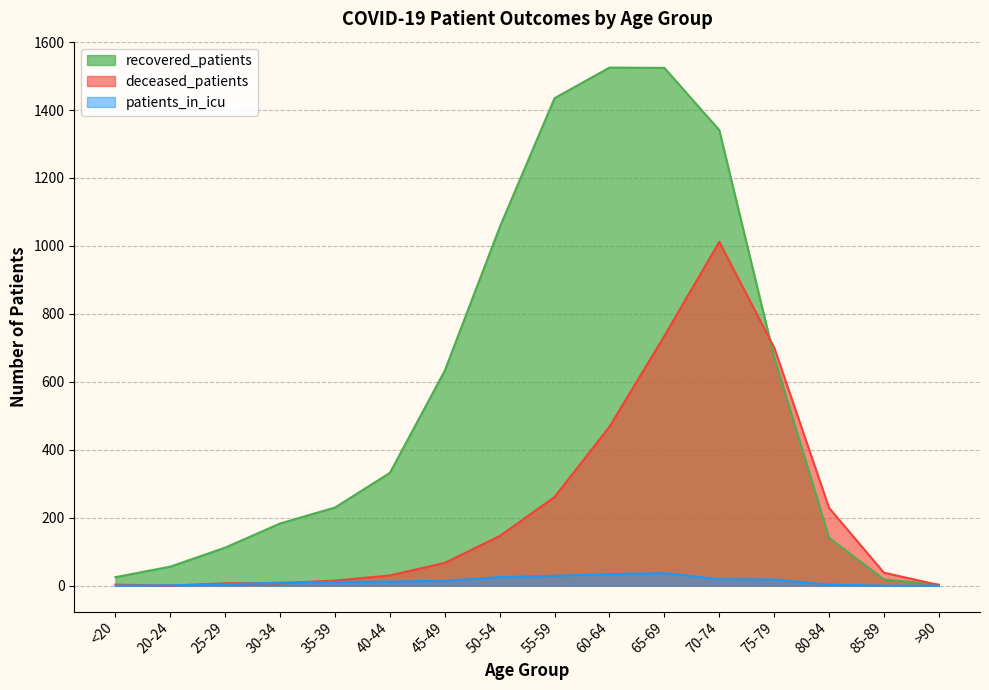

Which category has the highest value in the patients_in_icu series?

65-69